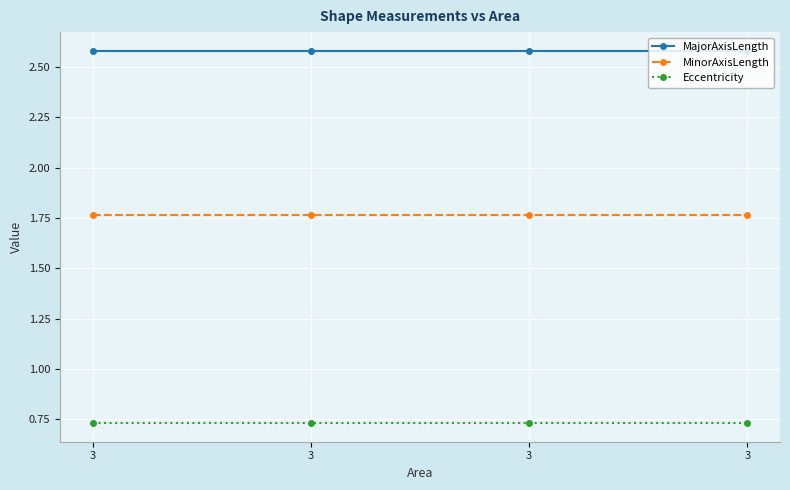

Rank the series by their maximum value, from lowest to highest.

Eccentricity, MinorAxisLength, MajorAxisLength